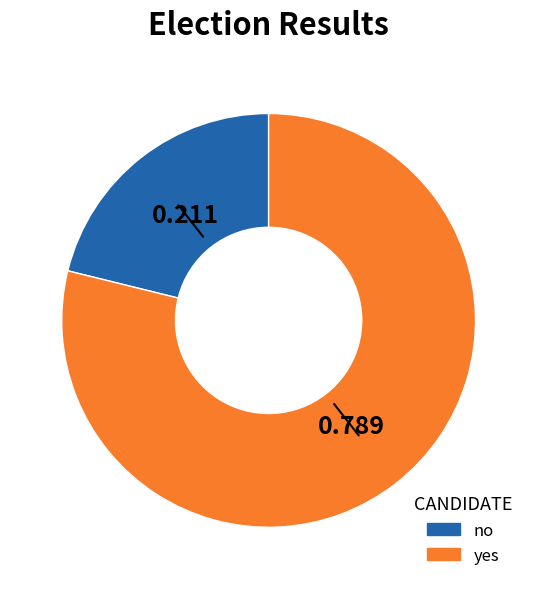

Is no the majority of the pie?

No